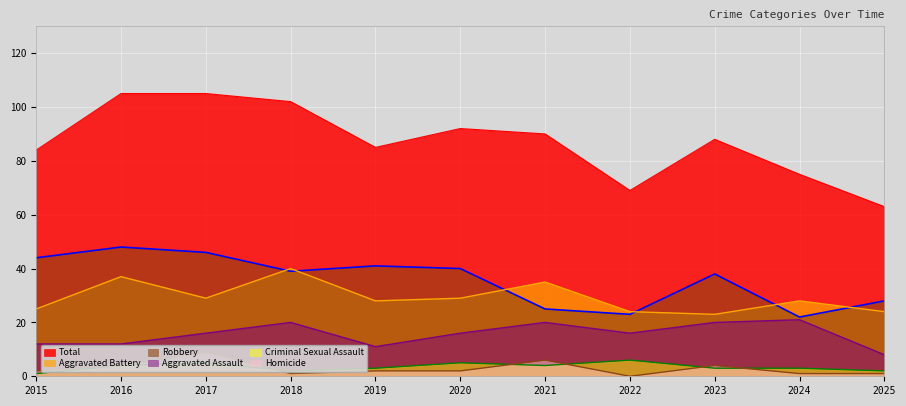

At which category does the chart reach its minimum across all series?

2022